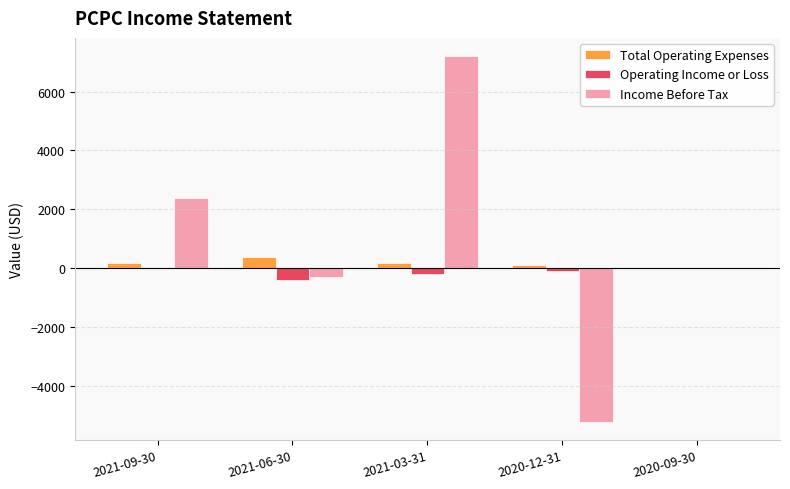

What is the average value of the Income Before Tax series?

820